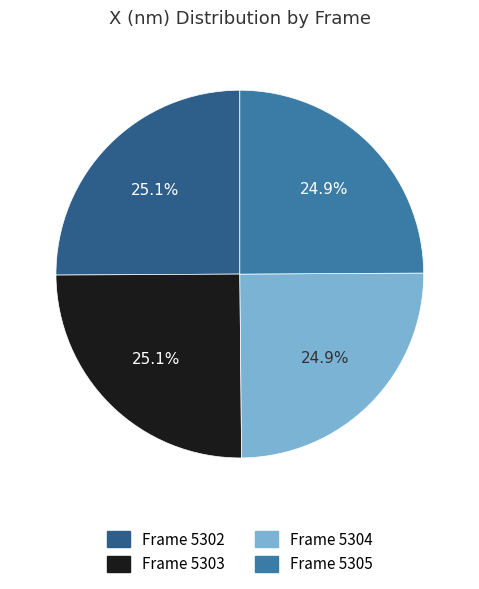

Count the number of slices in the pie.

4